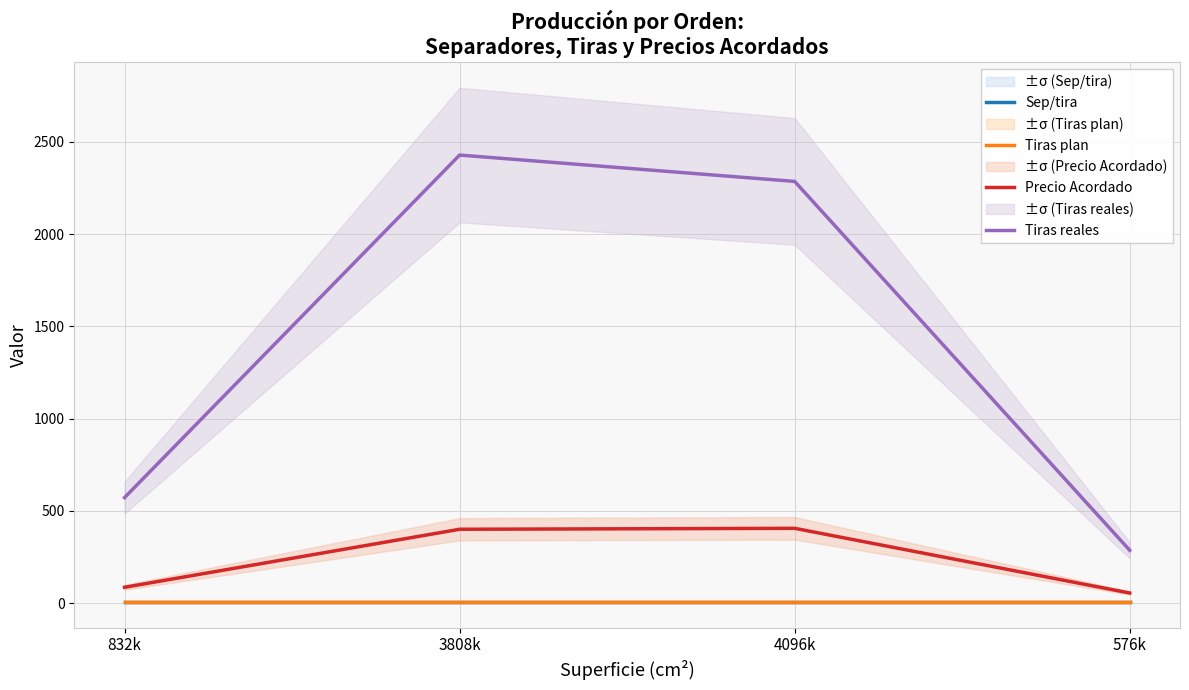

True or false: Precio Acordado and Tiras plan intersect in this chart.

False